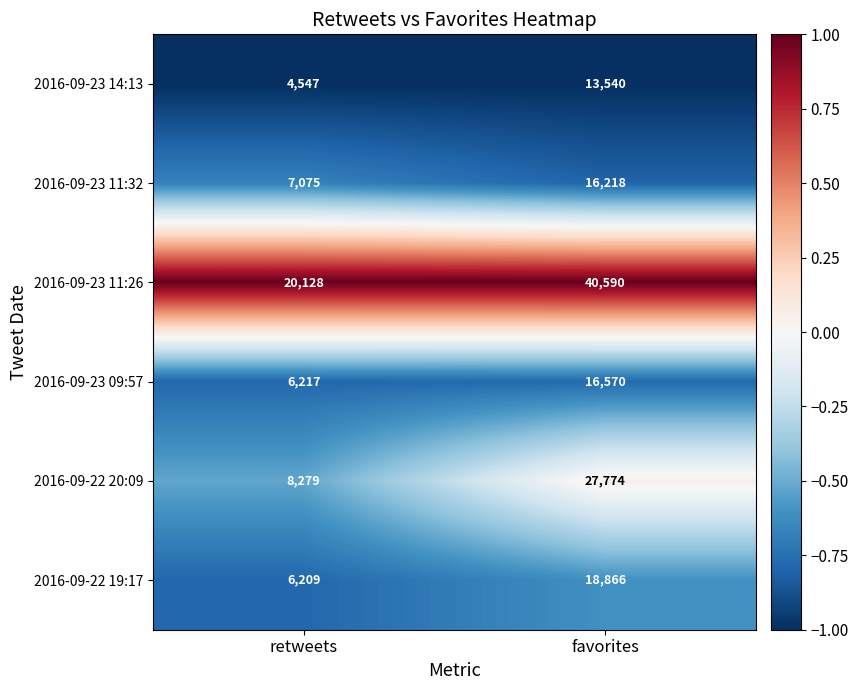

What is the sum of the 2016-09-22 20:09 values at favorites and retweets?

36053